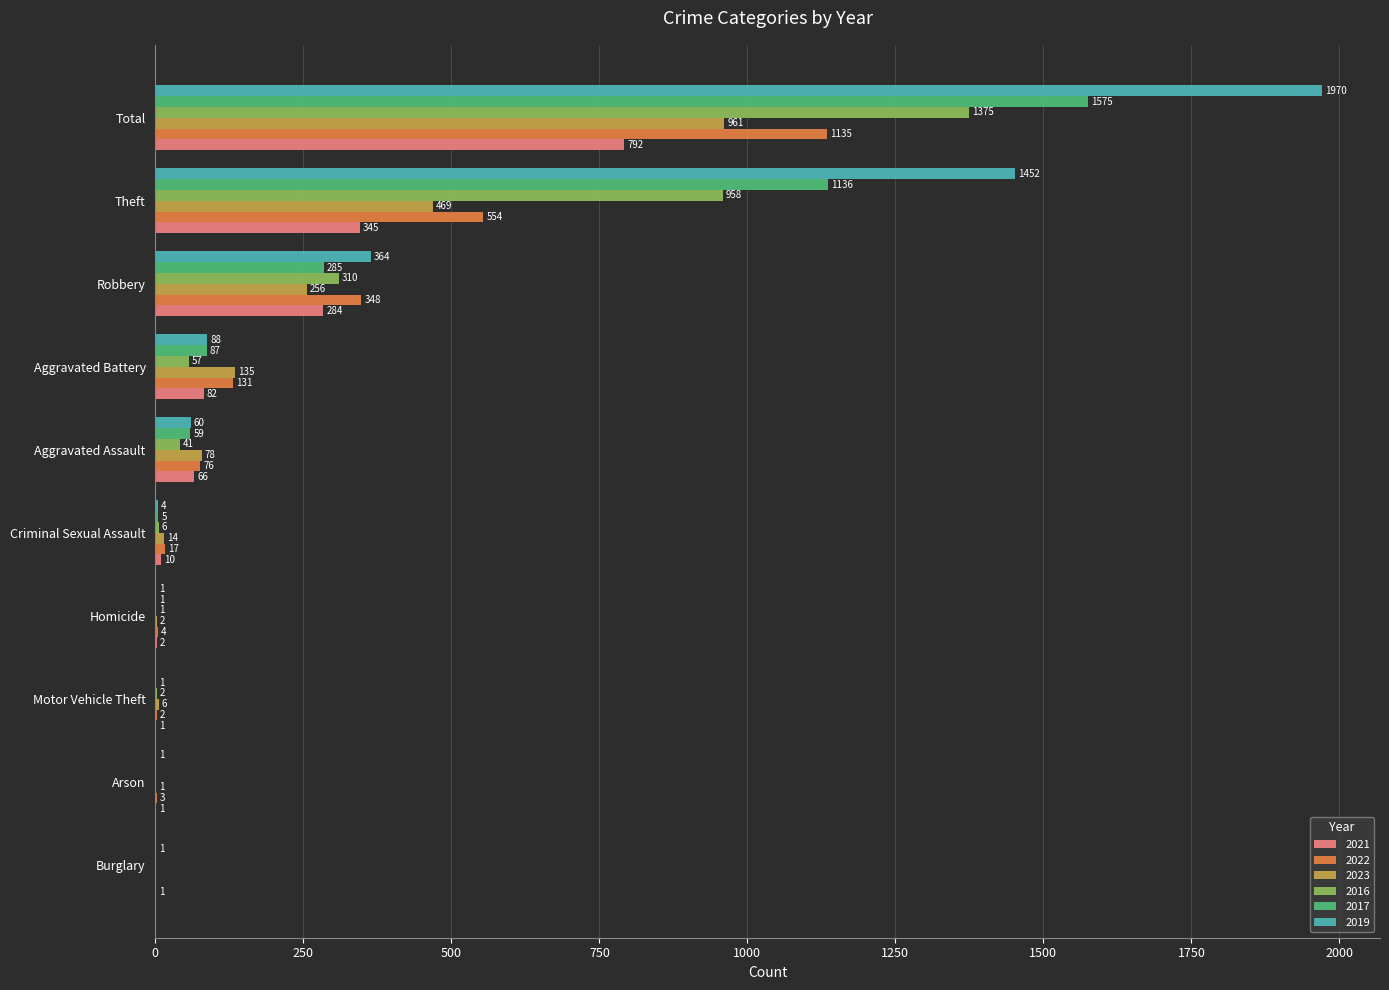

True or false: 2021 has a value of 10 at Criminal Sexual Assault.

True